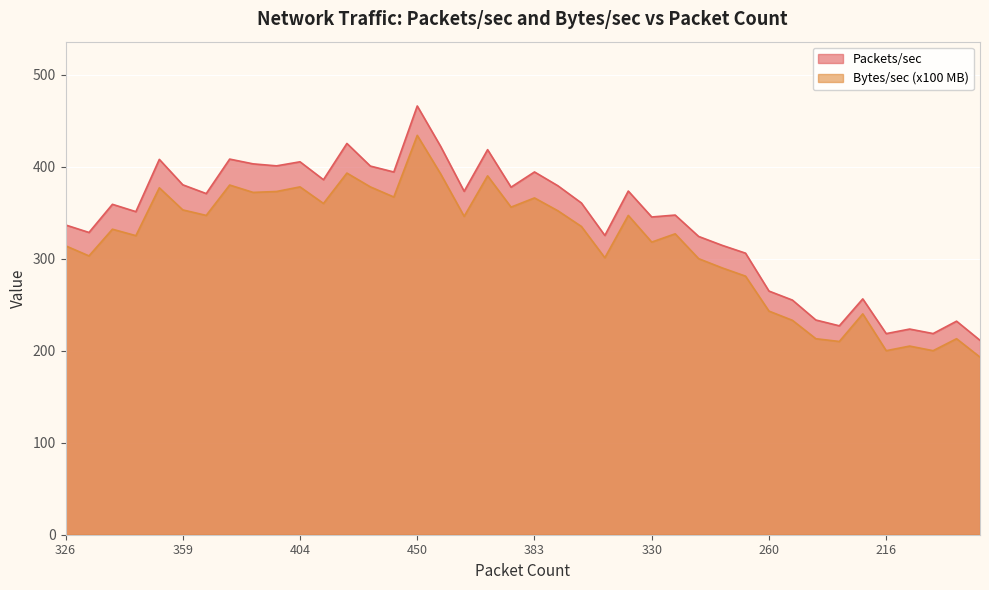

What is the spread (max minus min) of values at 216?

18.5